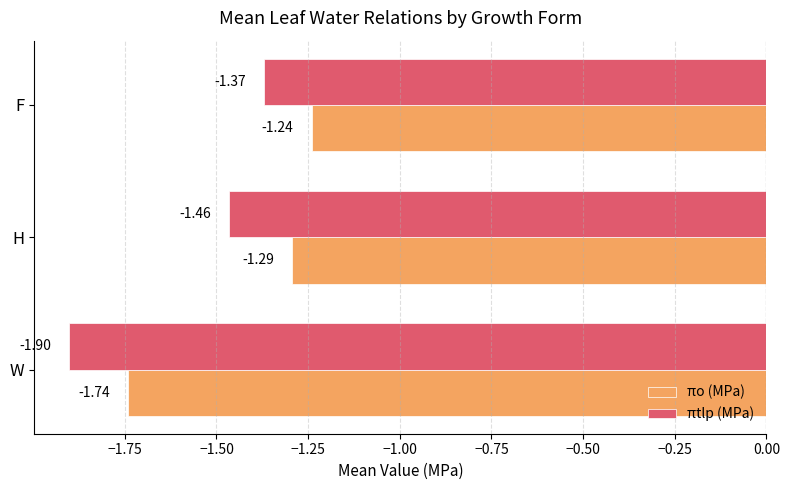

How many distinct data groups are displayed?

2